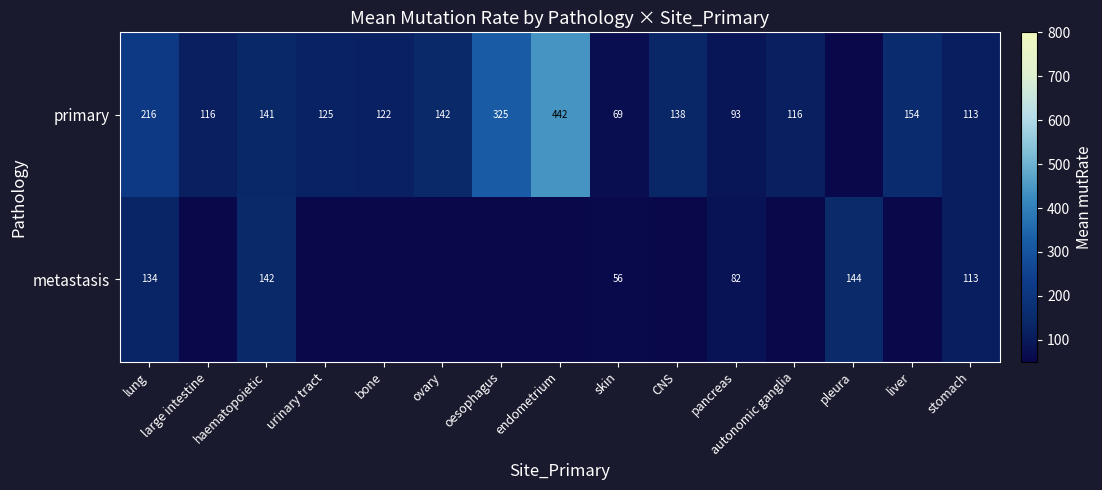

At how many categories does at least one series exceed 340?

1